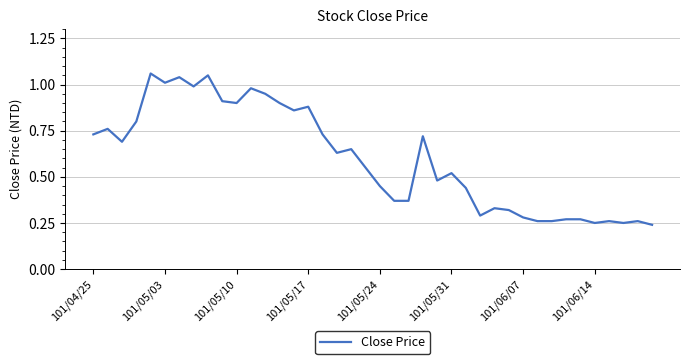

Does the chart display data point markers on the line(s)?

No